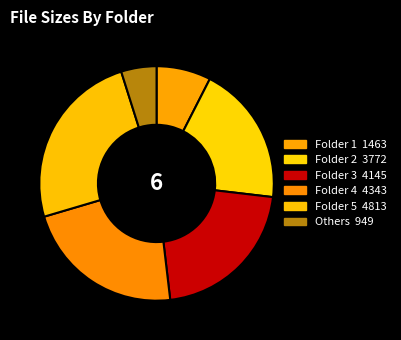

How many segments does this pie chart have?

6